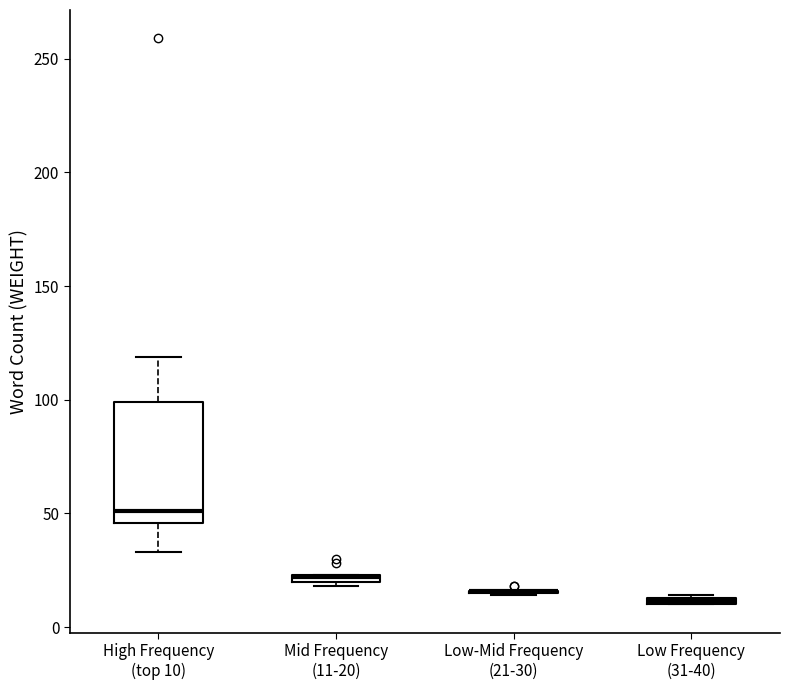

Which box is the tallest, from its lower edge to its upper edge?

High Frequency (top 10)